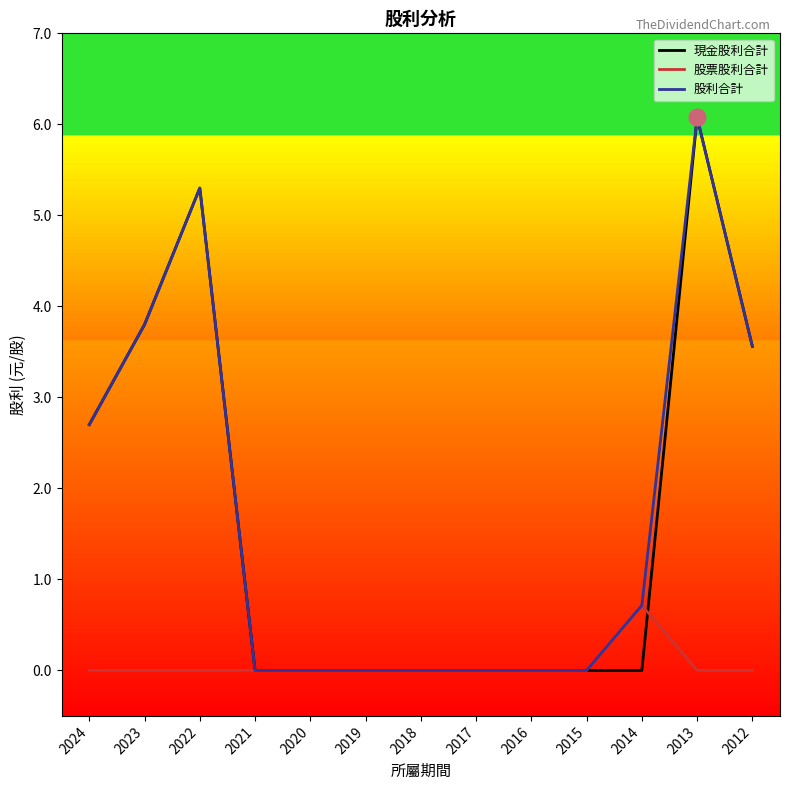

True or false: 現金股利合計 and 股票股利合計 cross at least once.

True